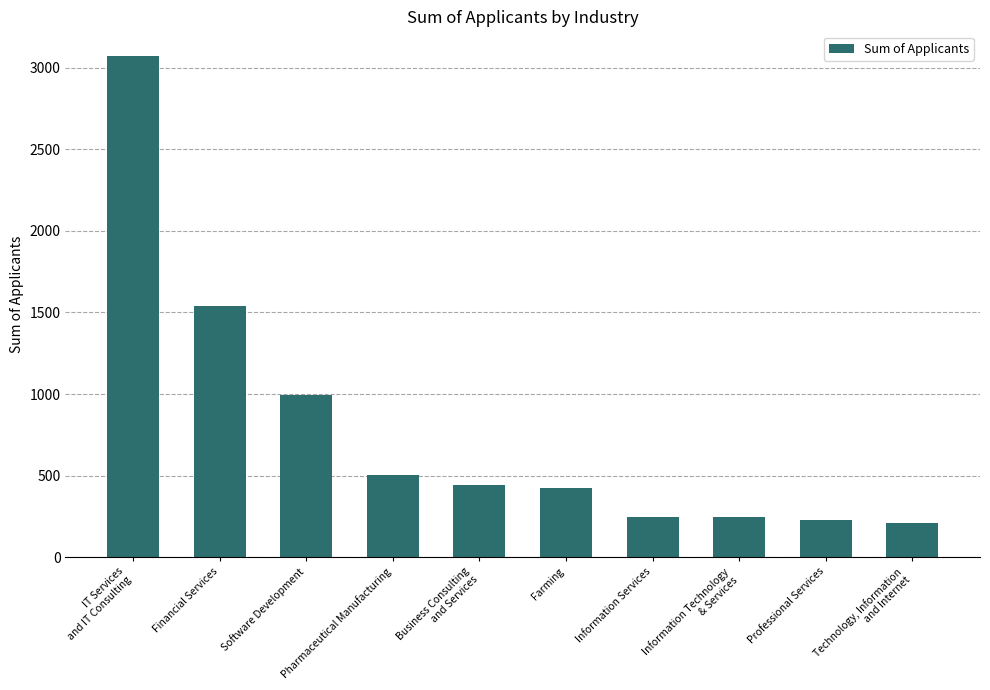

Approximately how many times larger is the value at Information Technology
& Services compared to Software Development?

0.2